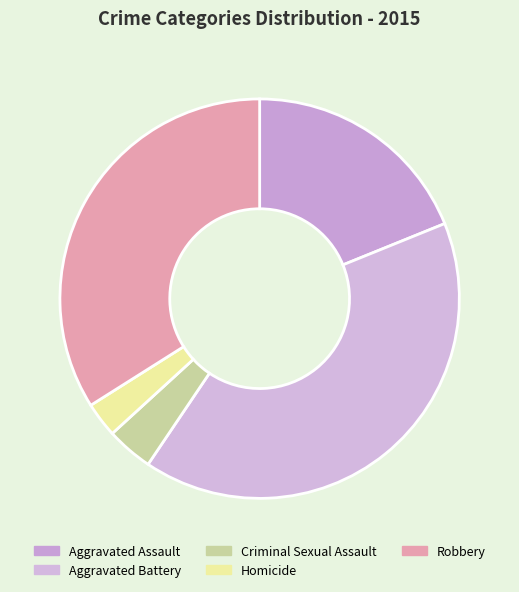

What is the change in value from Aggravated Battery to Robbery?

-7